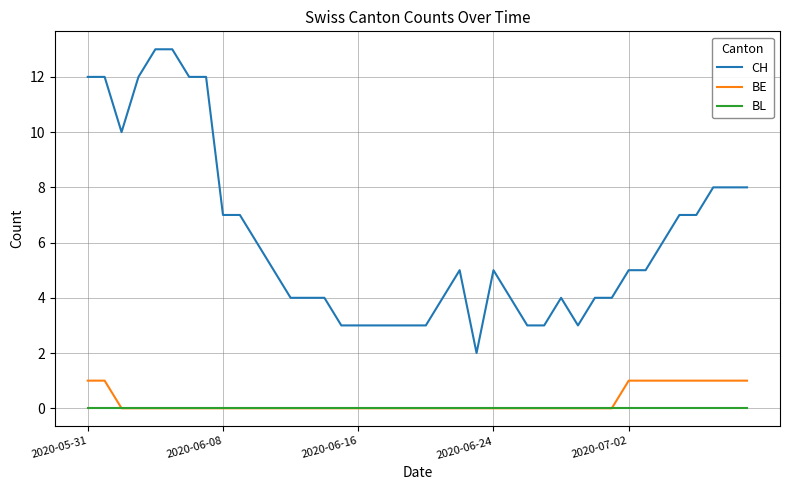

Which series has the largest total across all categories?

CH